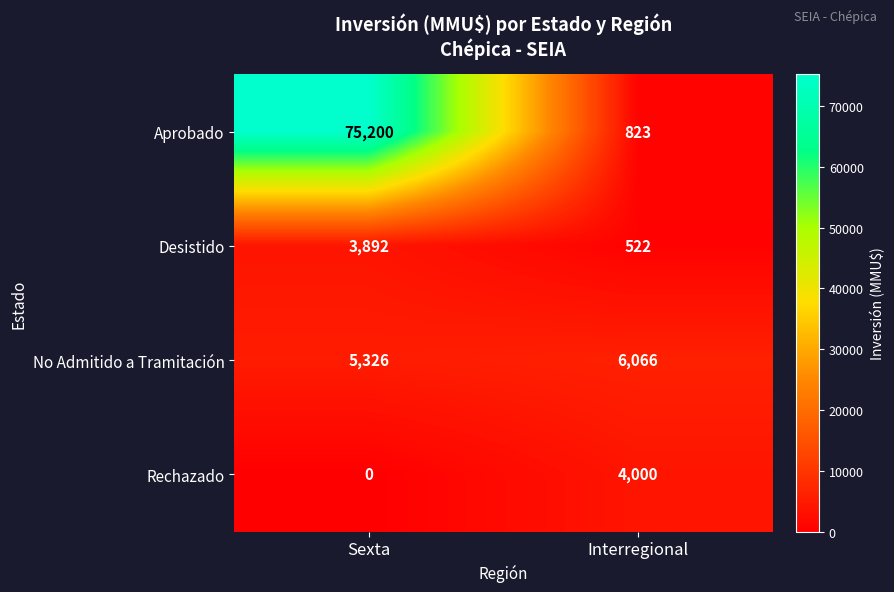

Rank the series at Sexta from highest to lowest value.

Aprobado, No Admitido a Tramitación, Desistido, Rechazado